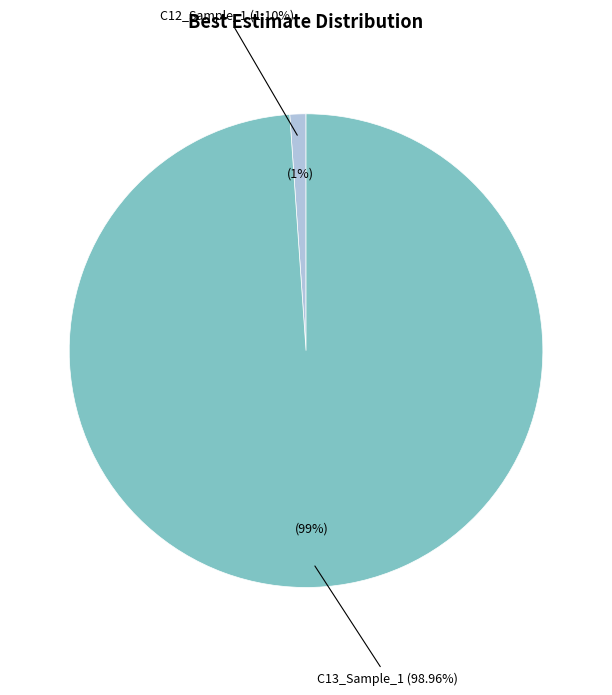

To the nearest percent, what is the difference between the C12_Sample_1 and C13_Sample_1 slice percentages?

98%